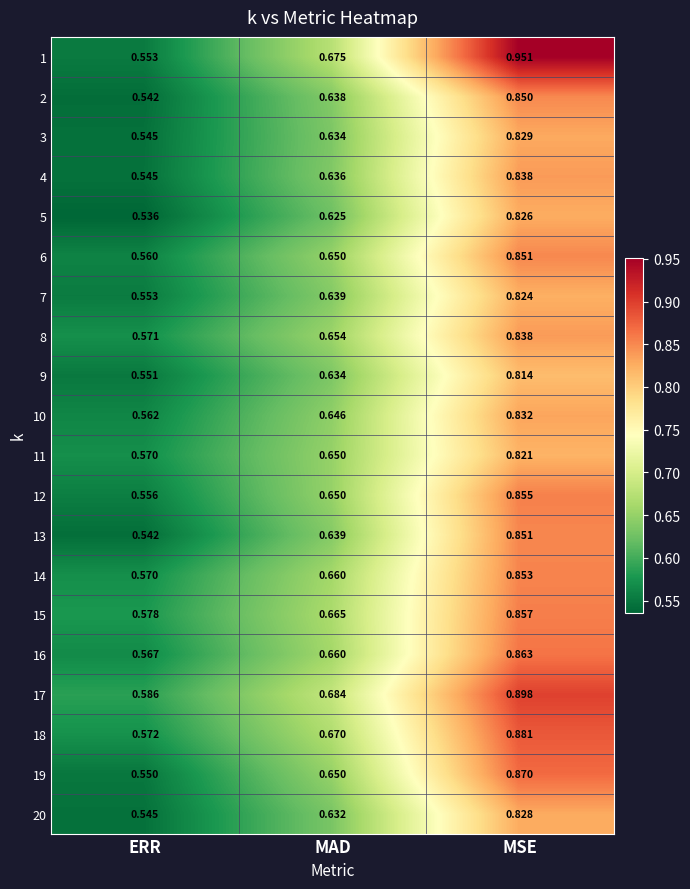

Which series changed the most between ERR and MSE?

1